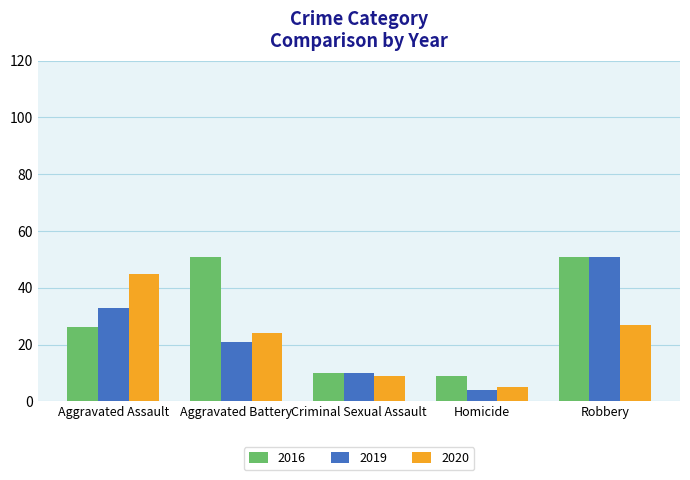

What is the label of the 2nd bar from the left?

Aggravated Battery